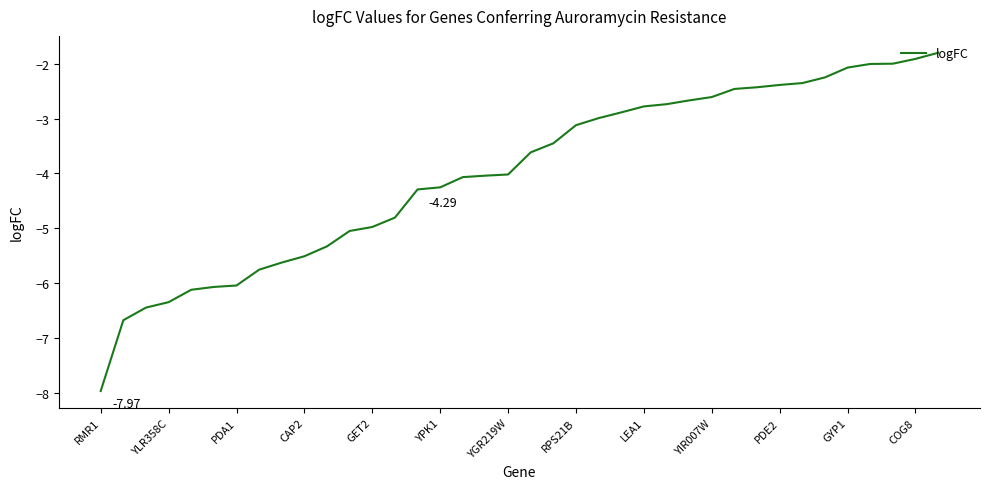

What is the difference between the maximum and minimum values?

6.2